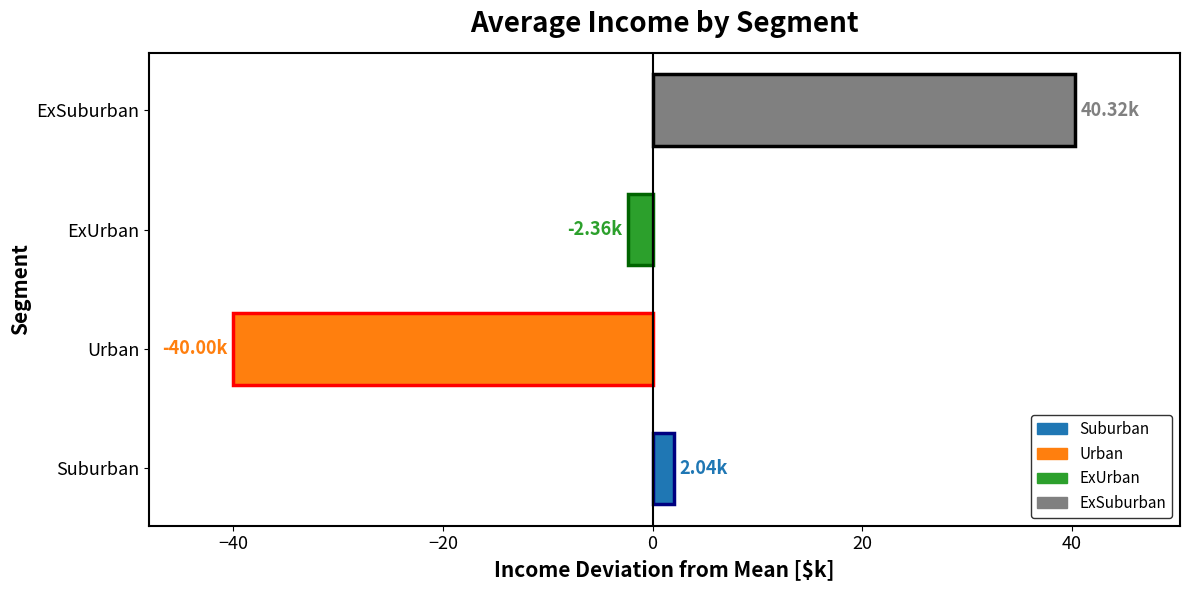

What is the change in value from Urban to ExSuburban?

+80.3